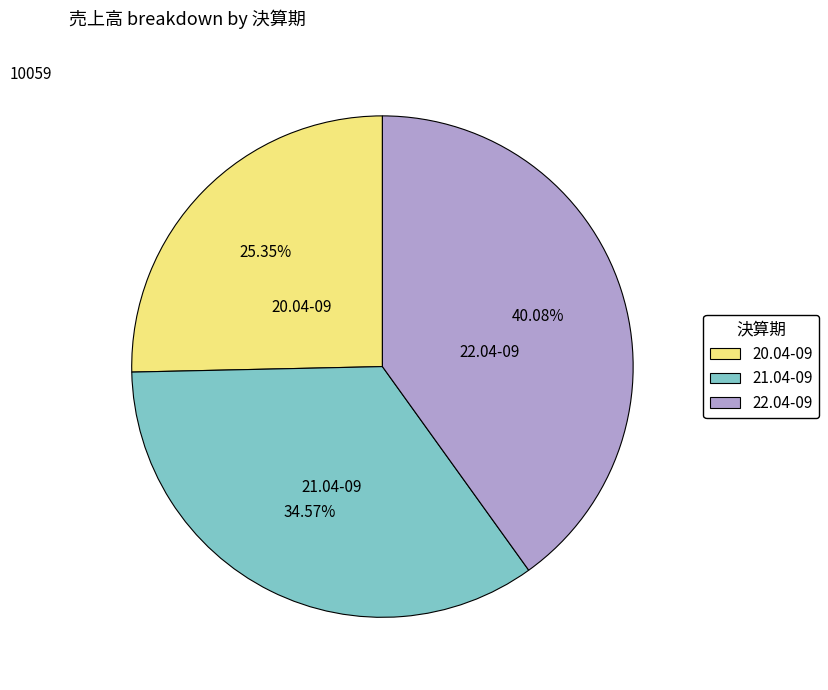

Does 21.04-09 represent more than half of the total?

No